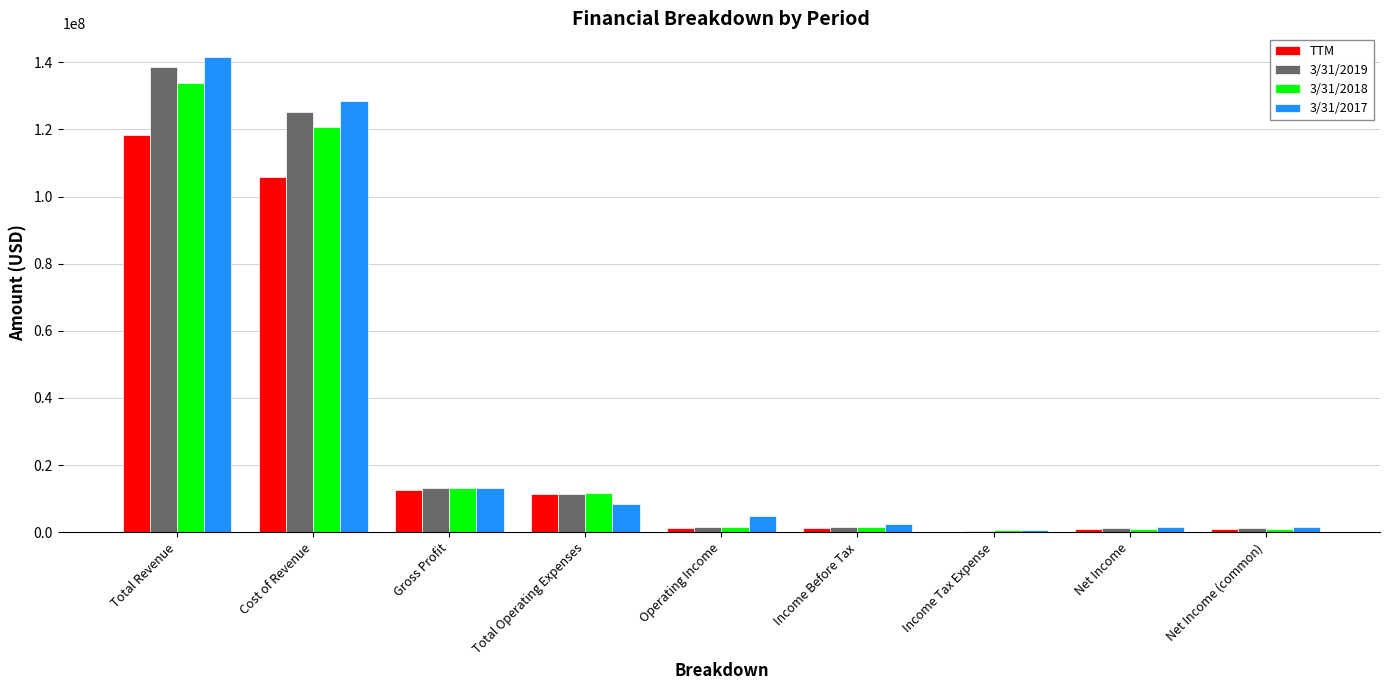

True or false: 3/31/2018 has a value of 13123000 at Gross Profit.

True